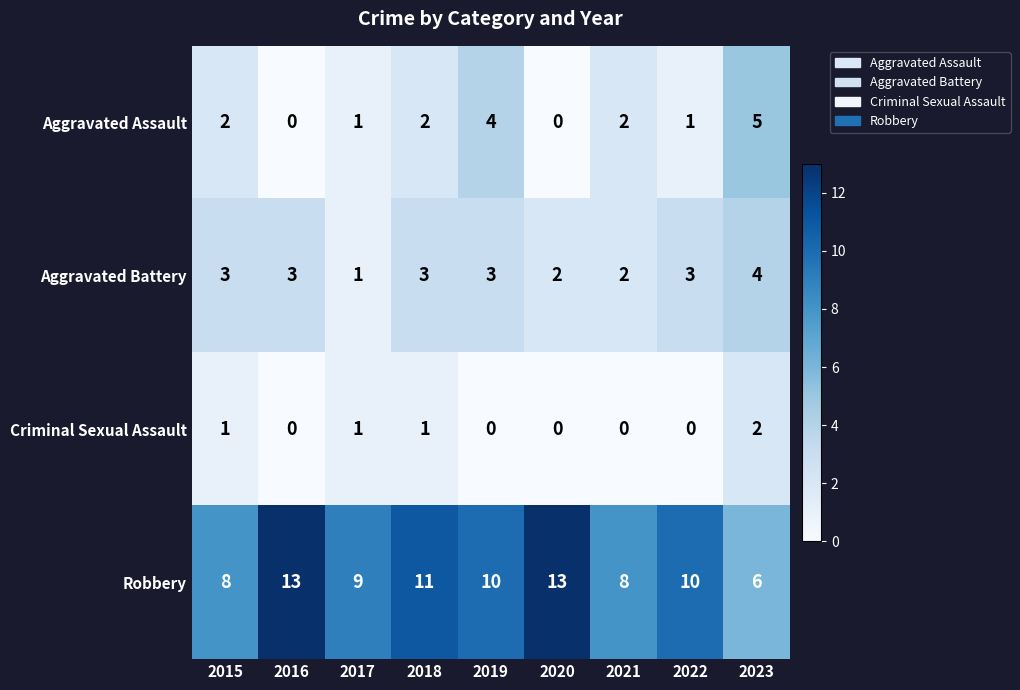

What is the sum of the Aggravated Battery values at 2018 and 2023?

7